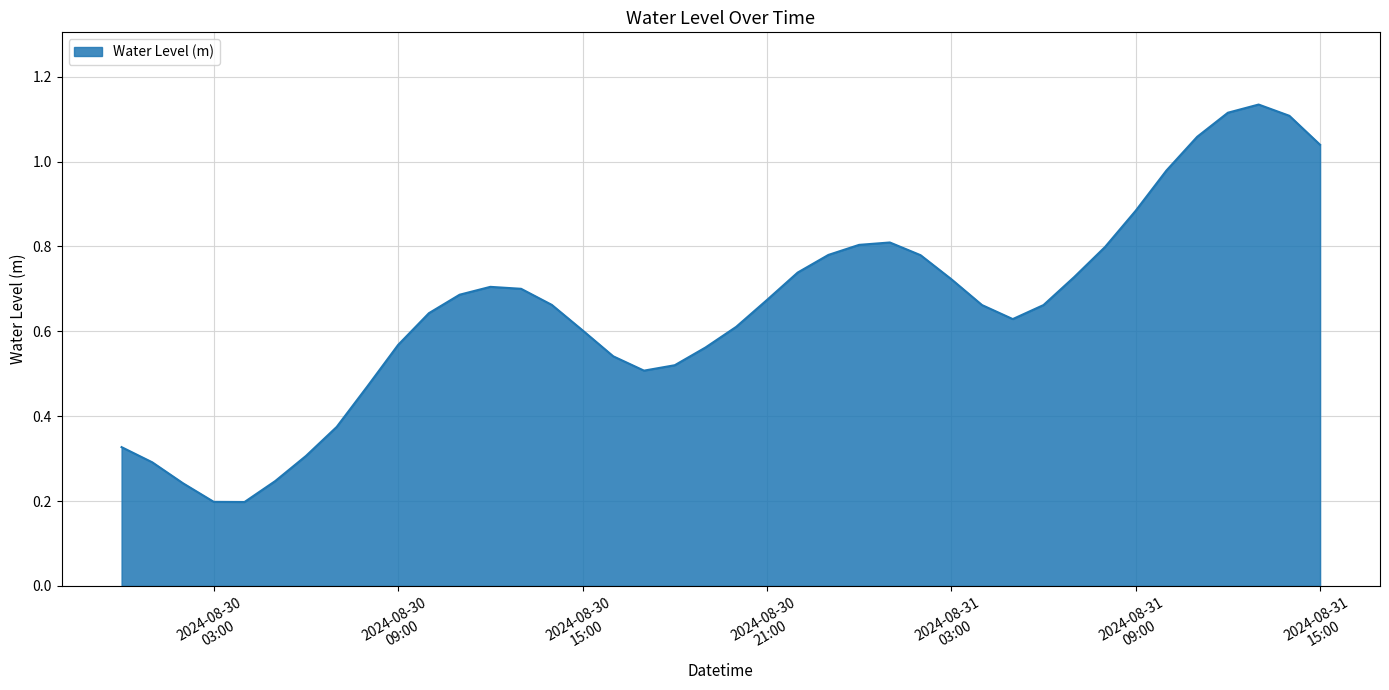

Is this an area chart (filled region under the line)?

Yes